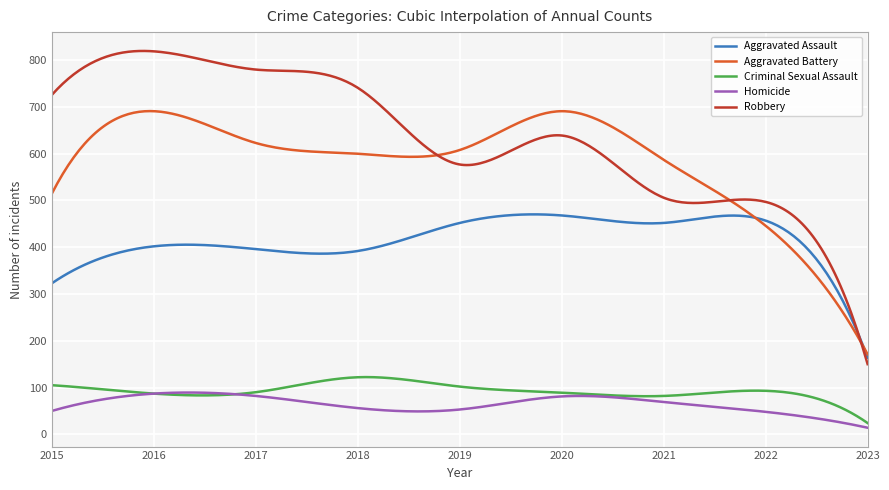

Which series has the largest range (max minus min)?

Robbery